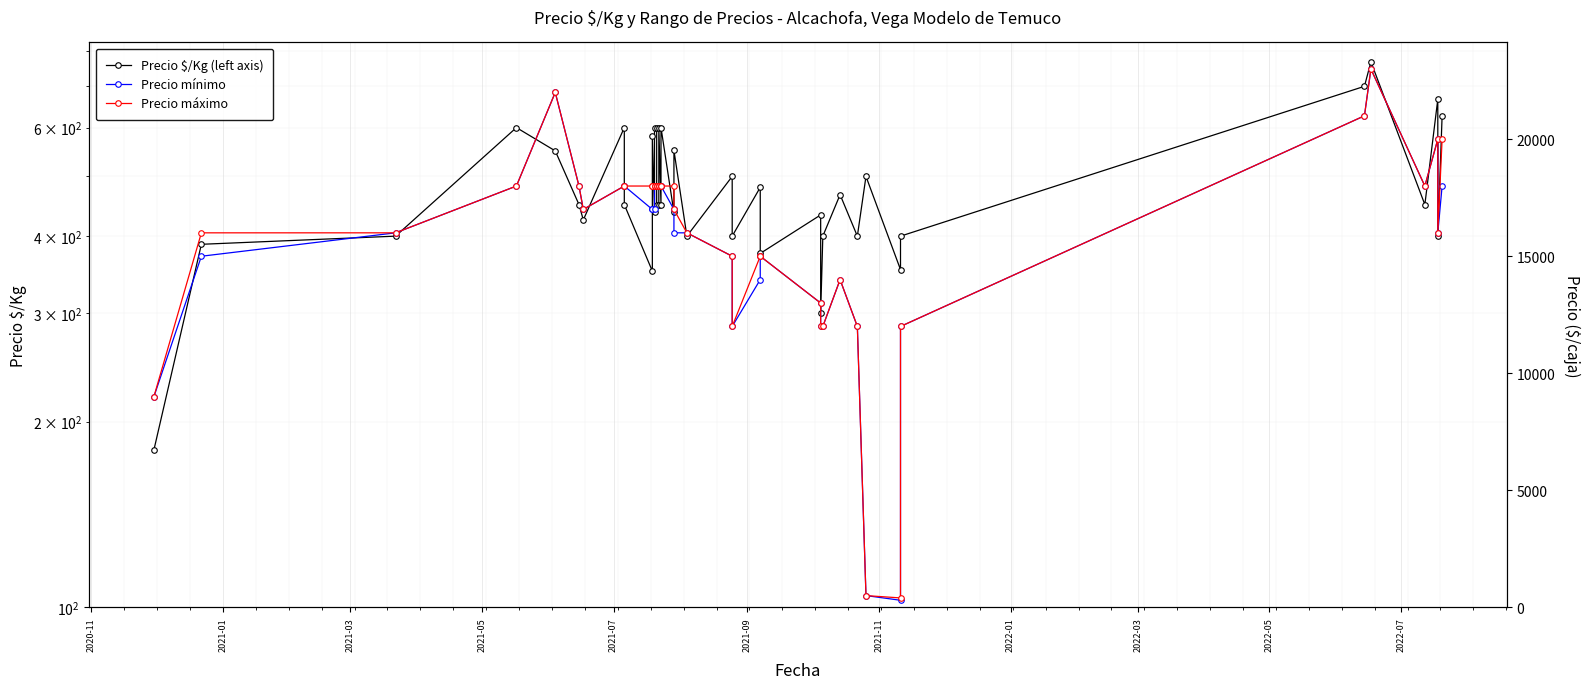

Reading left to right, list all the values displayed in this chart.

Precio $/Kg (left axis): 180	388	400	600	550	450	425	600	450	351	581	437	600	600	450	450	600	450	600	437	551	400	500	400	480	375	433	300	400	467	400	500	353	400	700	767	450	667	400	627
Precio mínimo: 9000	15000	16000	18000	22000	18000	17000	18000	18000	17000	17000	17000	18000	18000	18000	18000	18000	18000	18000	17000	16000	16000	15000	12000	14000	15000	13000	12000	12000	14000	12000	500	300	12000	21000	23000	18000	20000	16000	18000
Precio máximo: 9000	16000	16000	18000	22000	18000	17000	18000	18000	18000	18000	18000	18000	18000	18000	18000	18000	18000	18000	18000	17000	16000	15000	12000	15000	15000	13000	12000	12000	14000	12000	500	400	12000	21000	23000	18000	20000	16000	20000